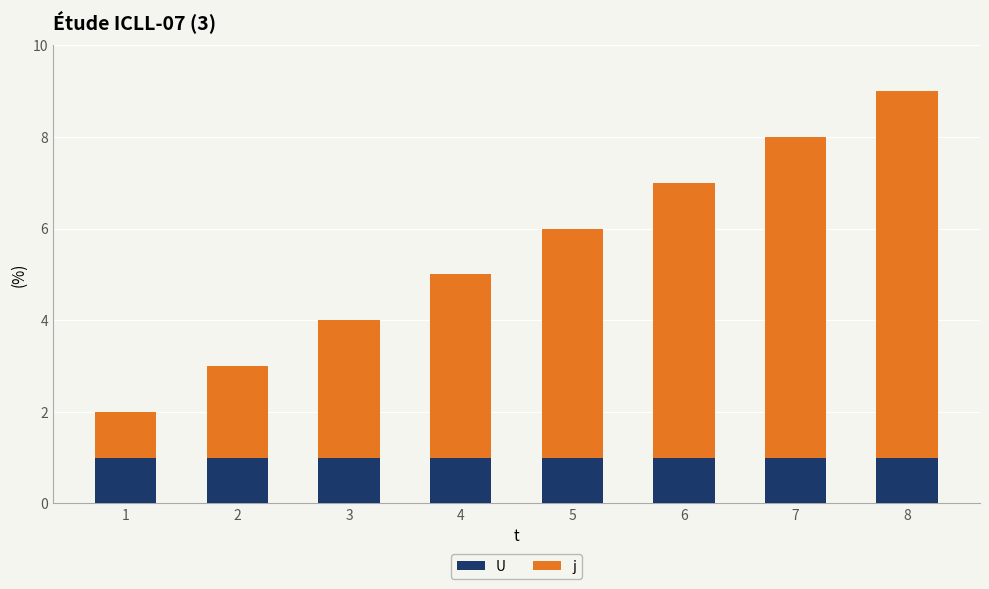

What is the maximum value for U?

1